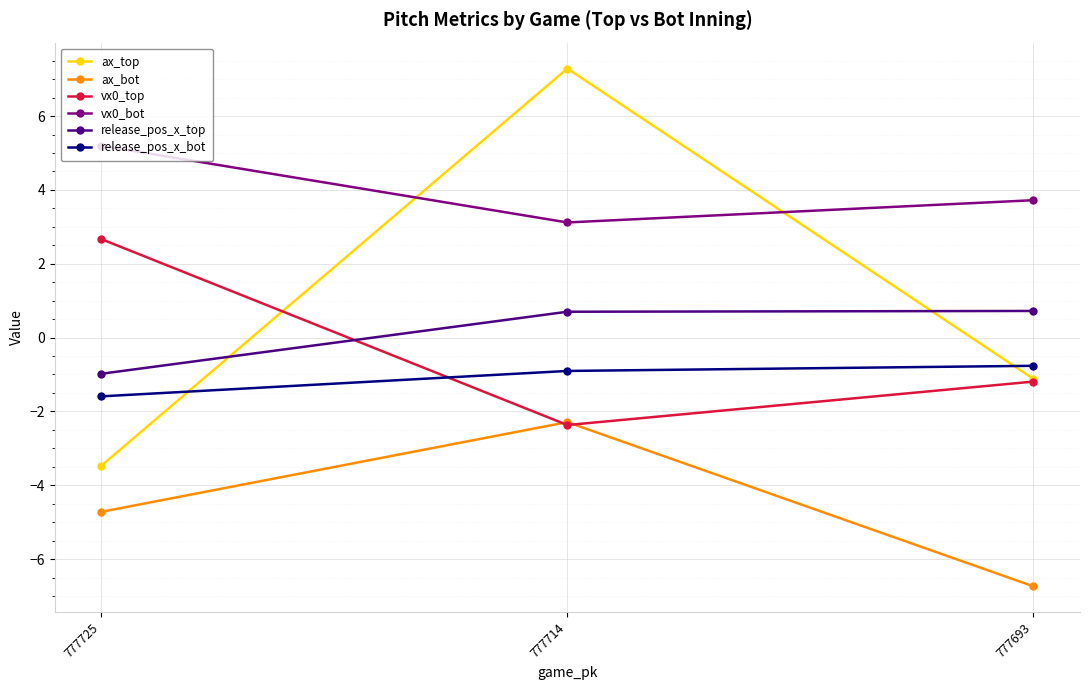

Where is ax_bot nearest to the value -4?

777725